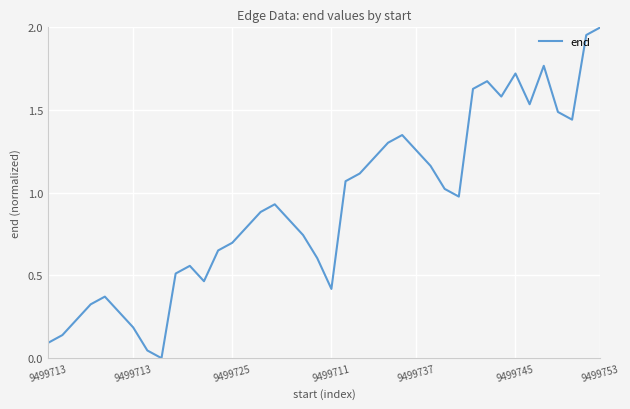

Which category has the lowest value across all series?

8